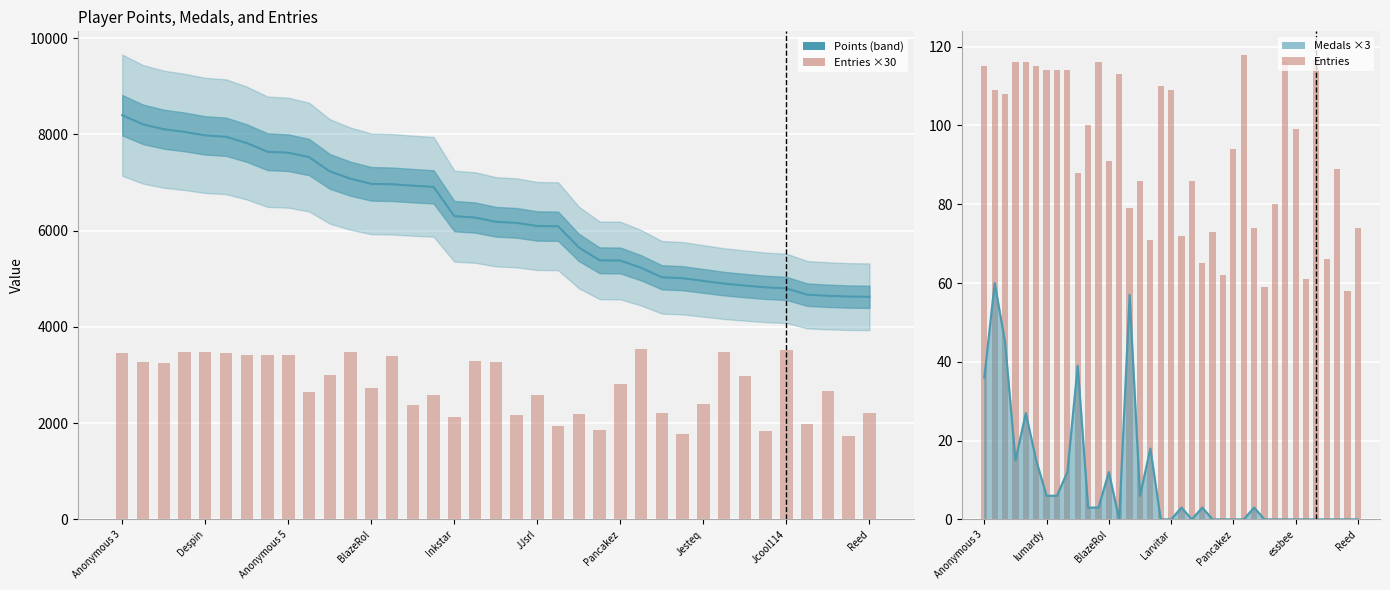

Which series changed the most between Anonymous 5 and 27?

Entries ×30